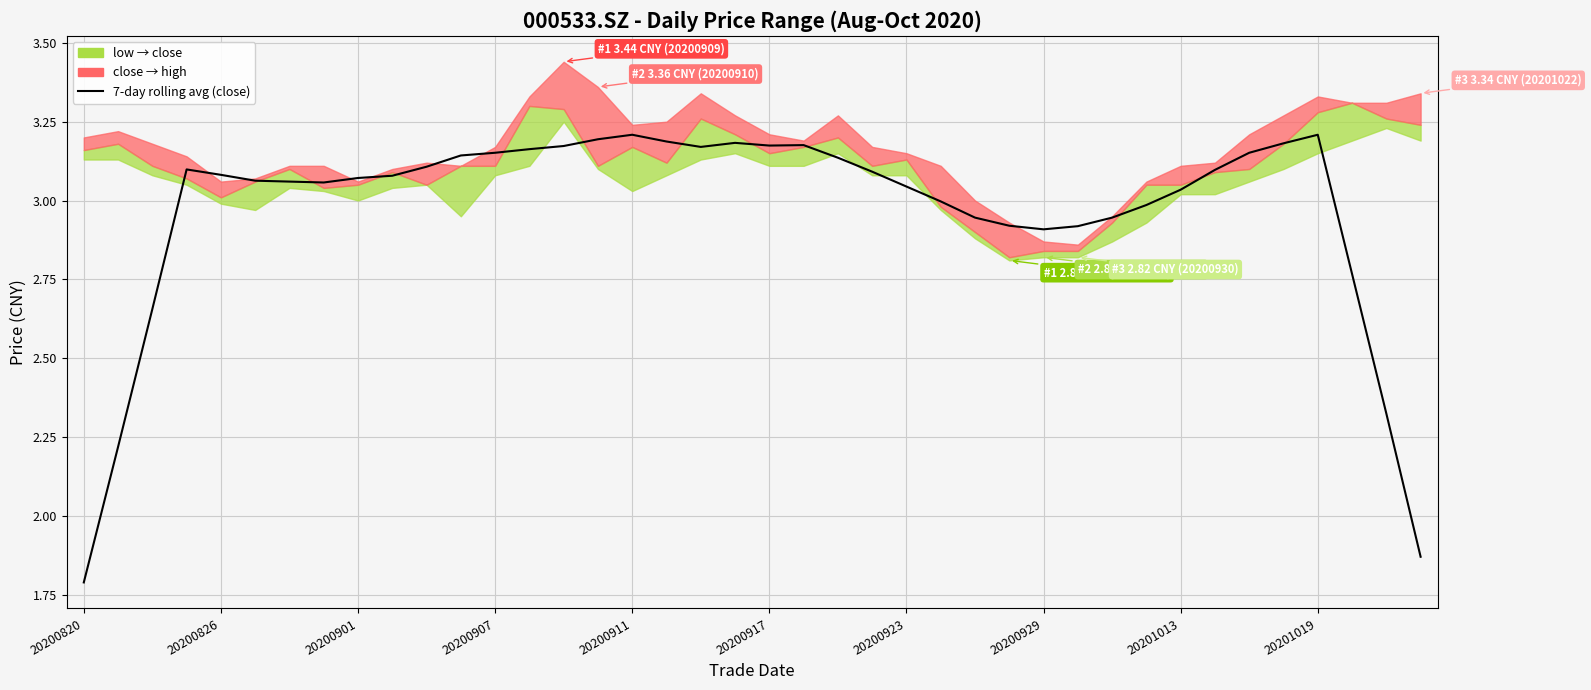

How many values exceed 3?

27